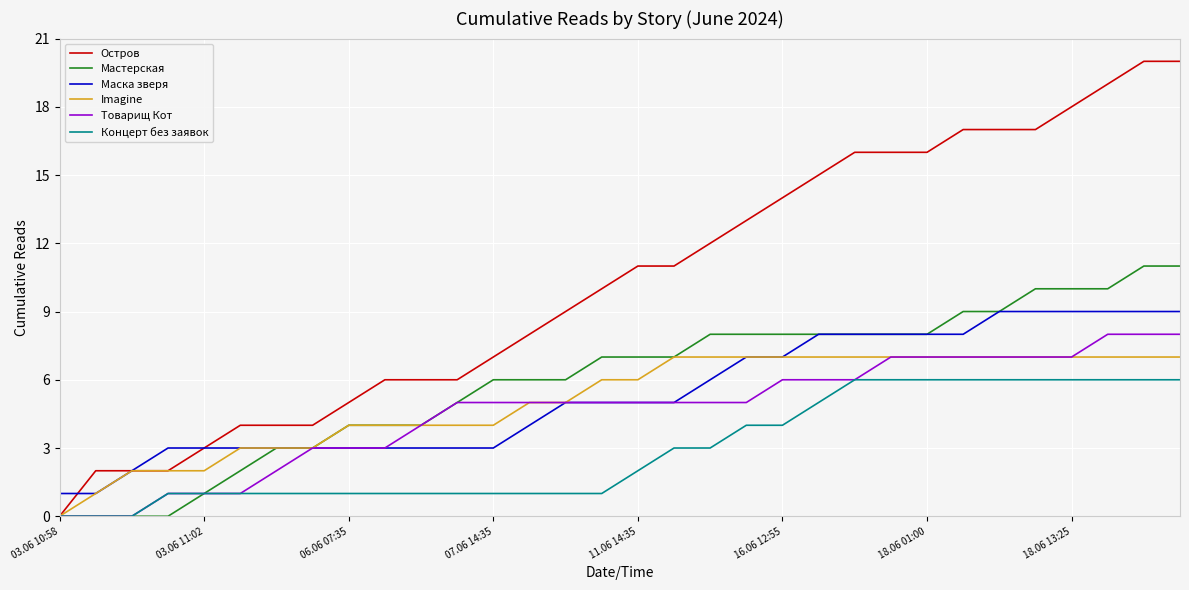

What is the sum of all Концерт без заявок values?

94